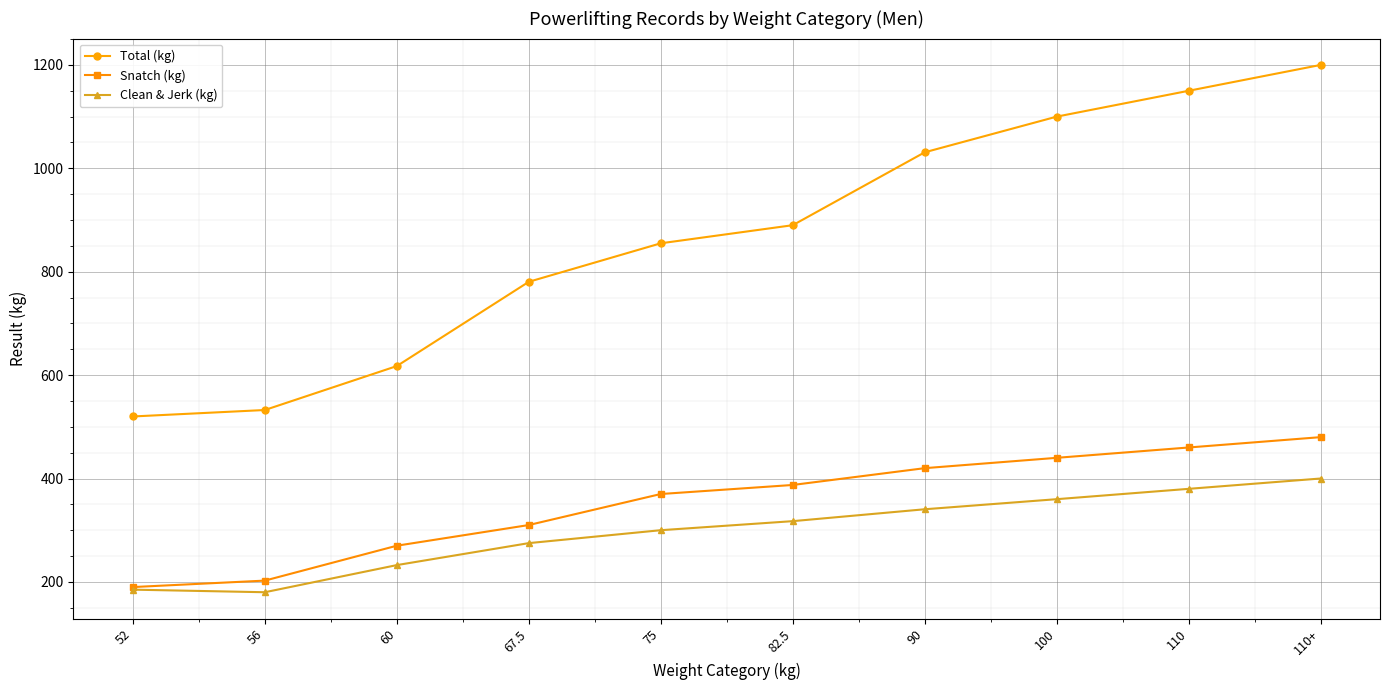

What is the difference between the second highest and minimum values in the Snatch (kg) series?

270.0